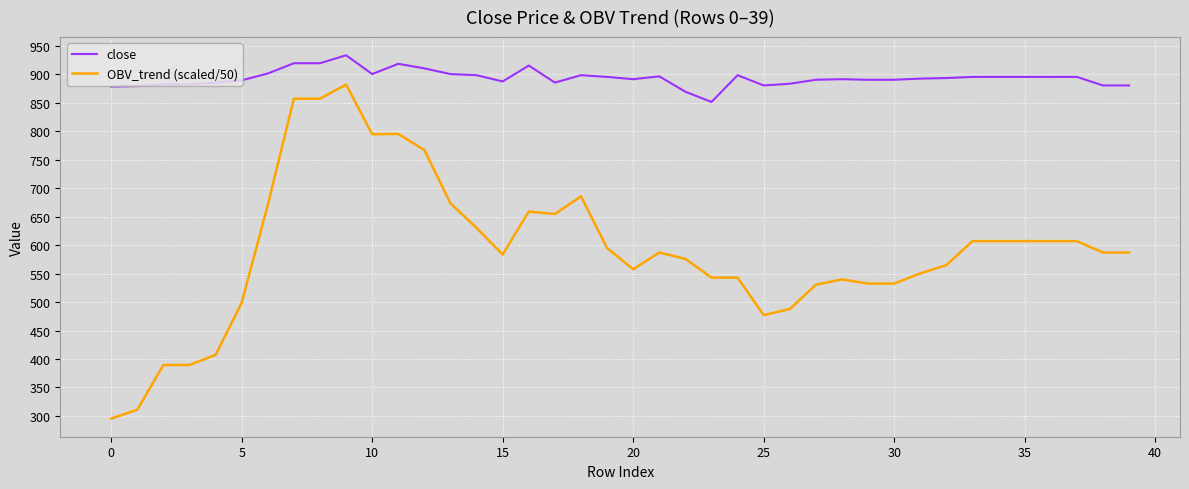

Rank the series by their average value, from lowest to highest.

OBV_trend (scaled/50), close